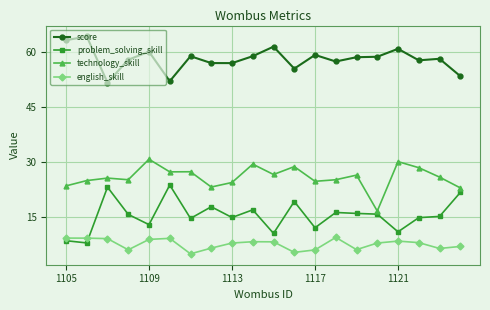

True or false: english_skill has more than 1 interior local peaks.

True